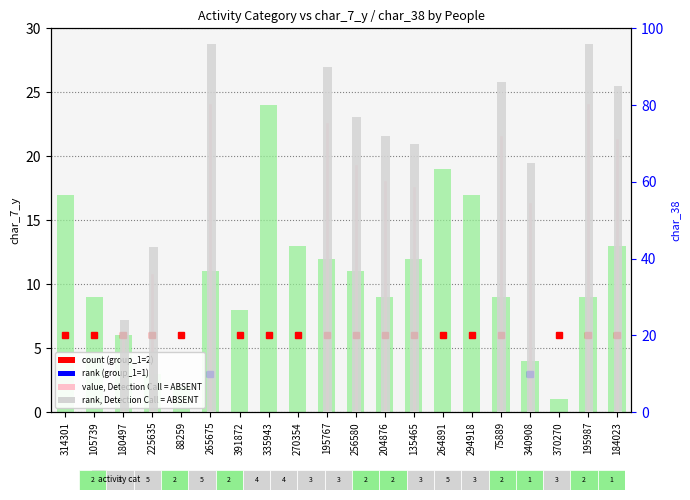

Rank the series at 370270 from lowest to highest value.

char_38, char_7_y